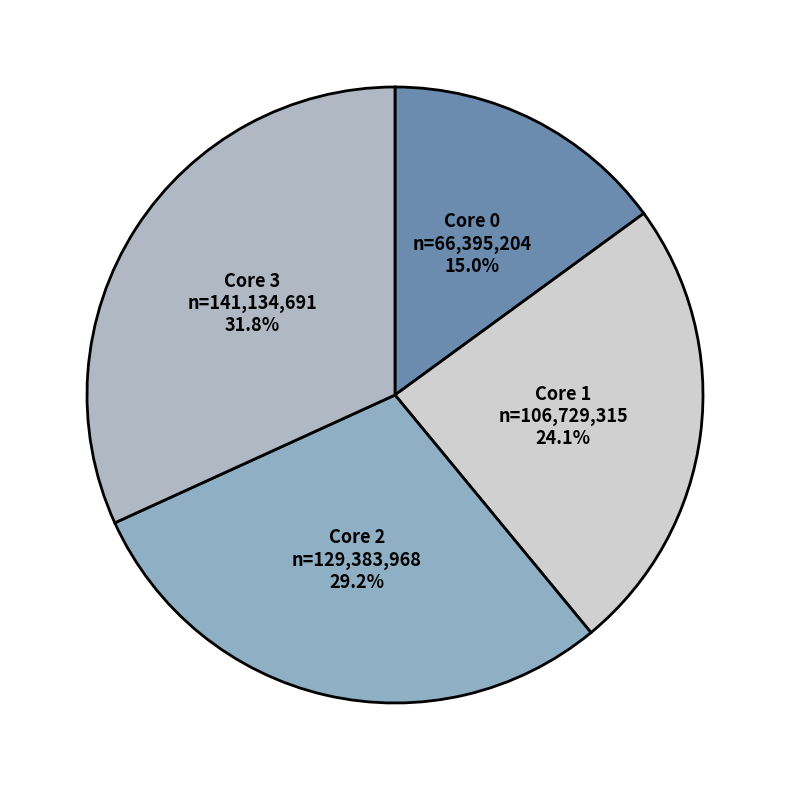

What is the largest slice in the pie chart?

3